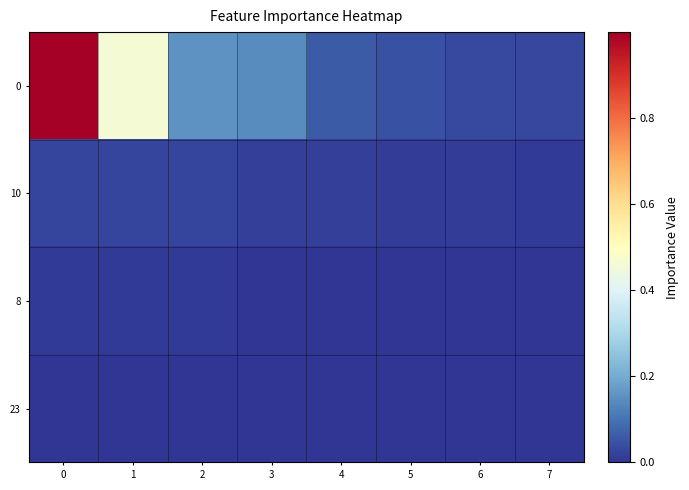

How many distinct data groups are displayed?

4